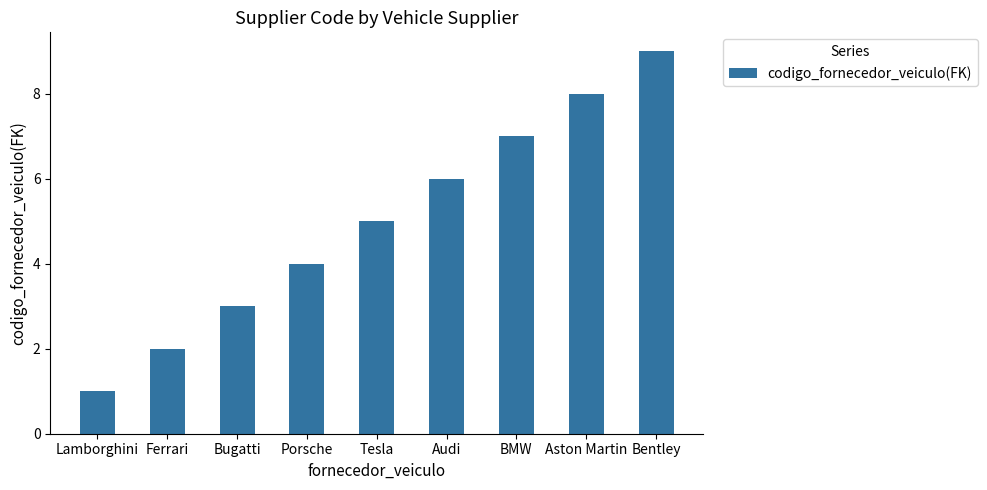

Reading left to right, extract all data points from this chart.

Lamborghini=1	Ferrari=2	Bugatti=3	Porsche=4	Tesla=5	Audi=6	BMW=7	Aston Martin=8	Bentley=9